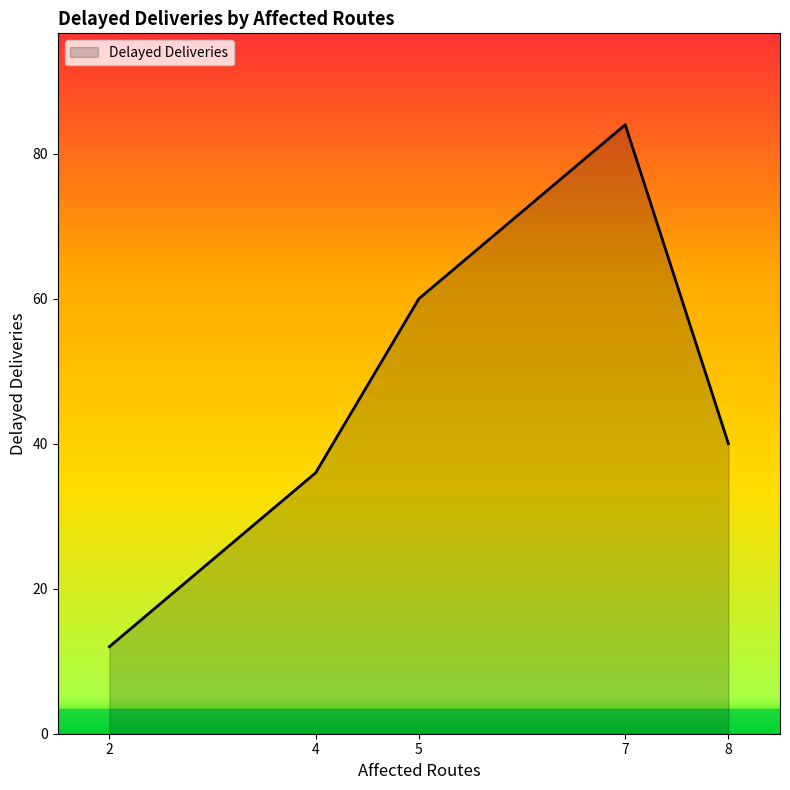

List the labels in order of value, smallest first.

2, 4, 8, 5, 7